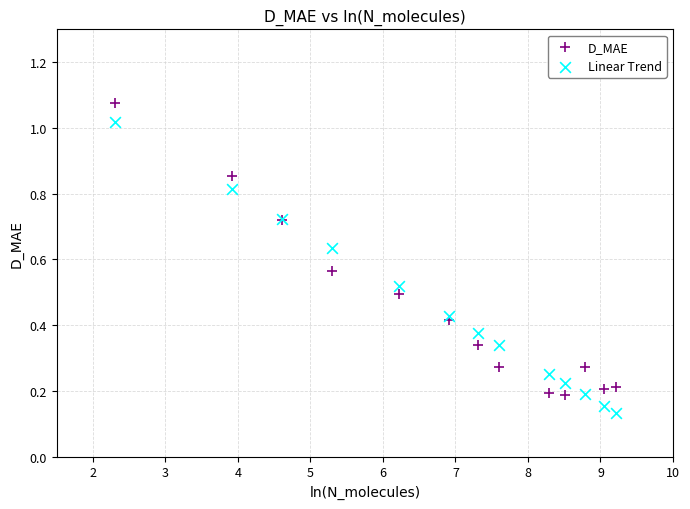

What are all the series names shown in the legend?

D_MAE, Linear Trend